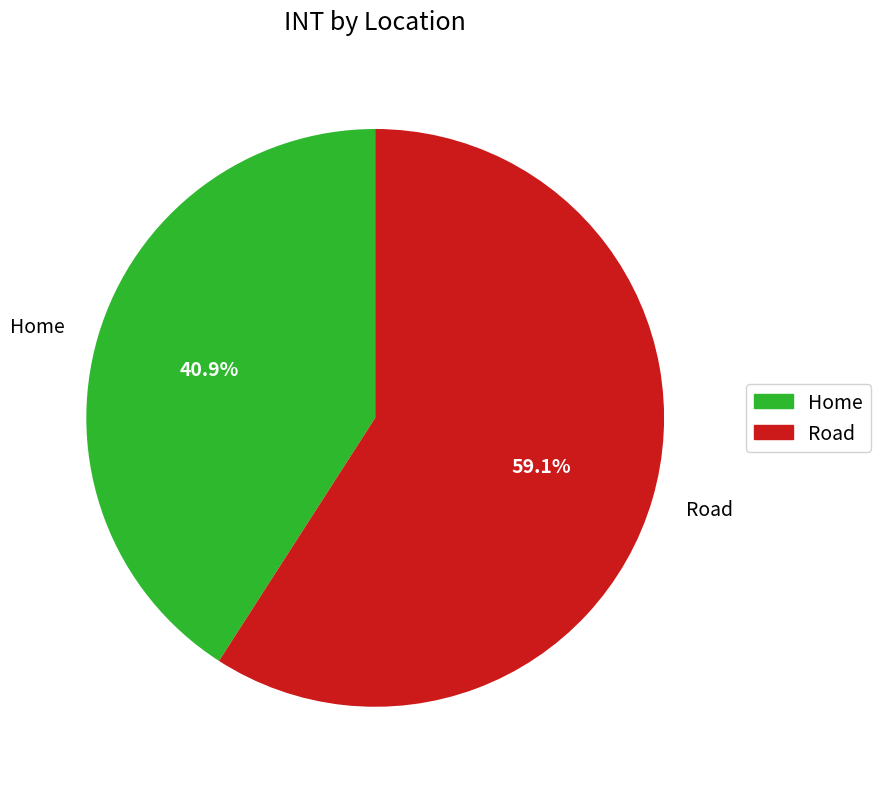

Count the number of slices in the pie.

2